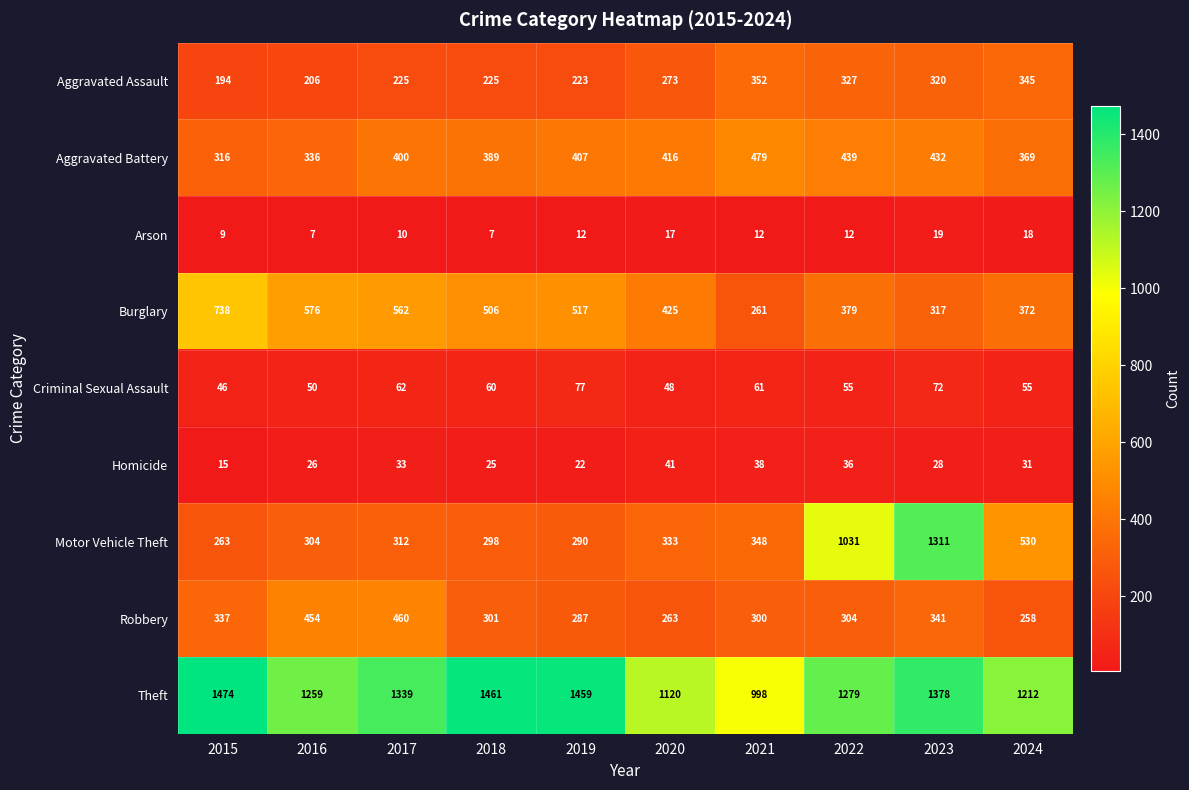

What is the smallest value displayed?

7